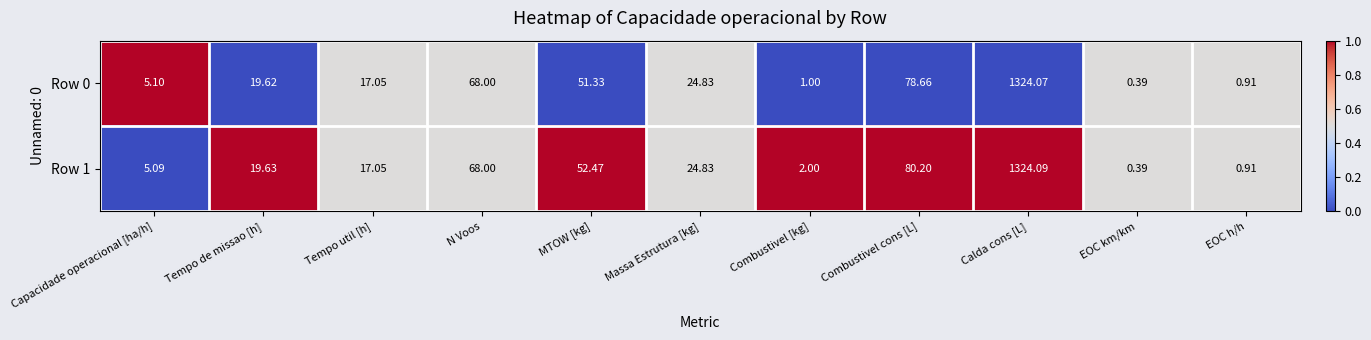

Count the number of categories in the chart.

11